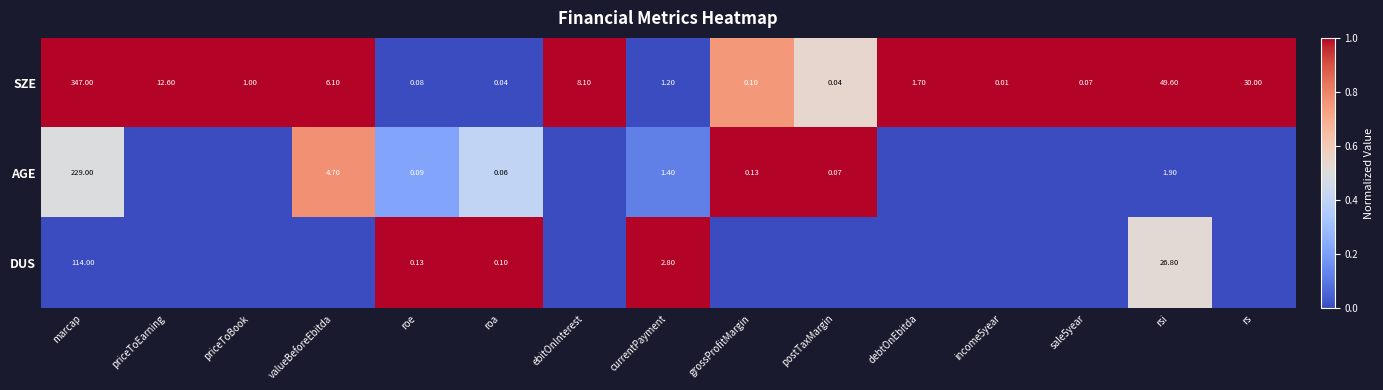

Is the value of DUS at rsi greater than the value of AGE at currentPayment?

Yes